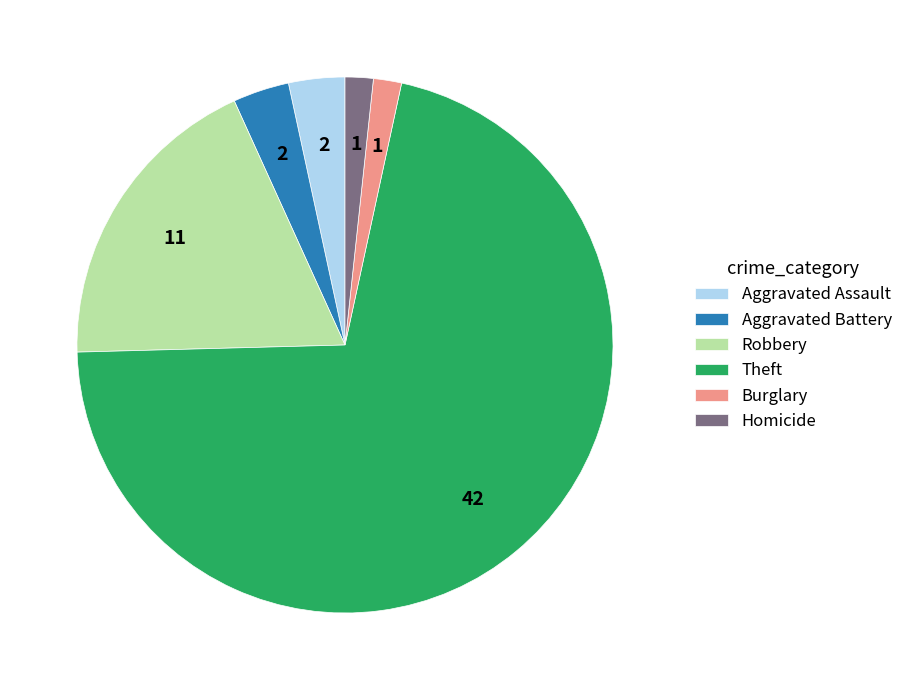

How many slices are in this pie chart?

6